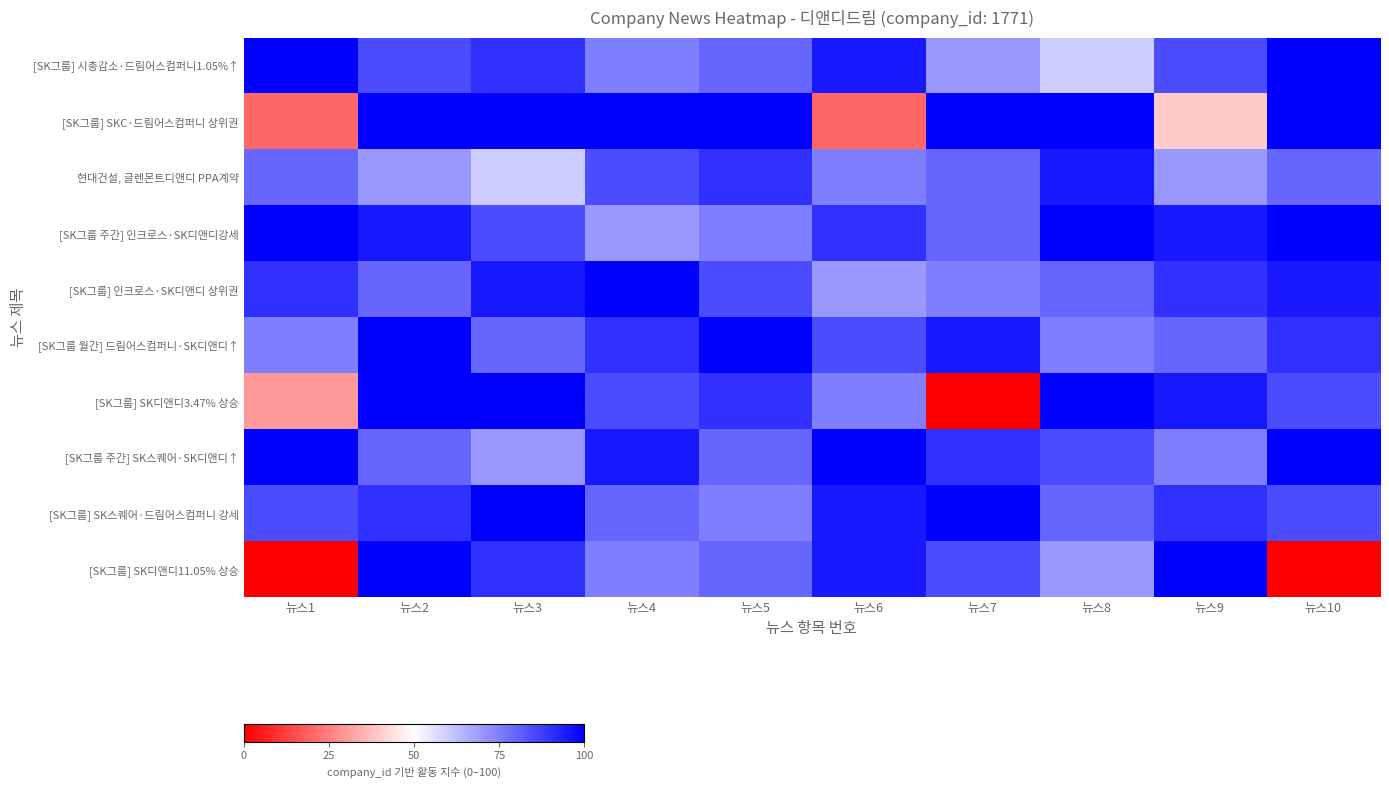

At which category does the chart reach its minimum across all series?

뉴스7